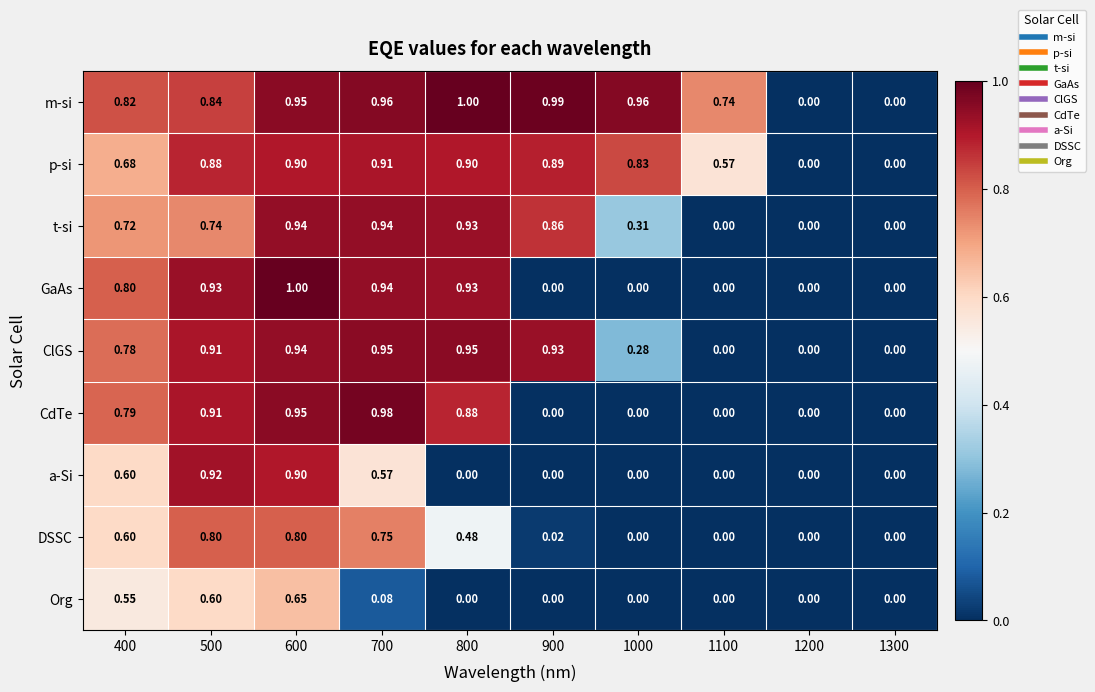

Which series changed the most between 1000 and 1300?

m-si